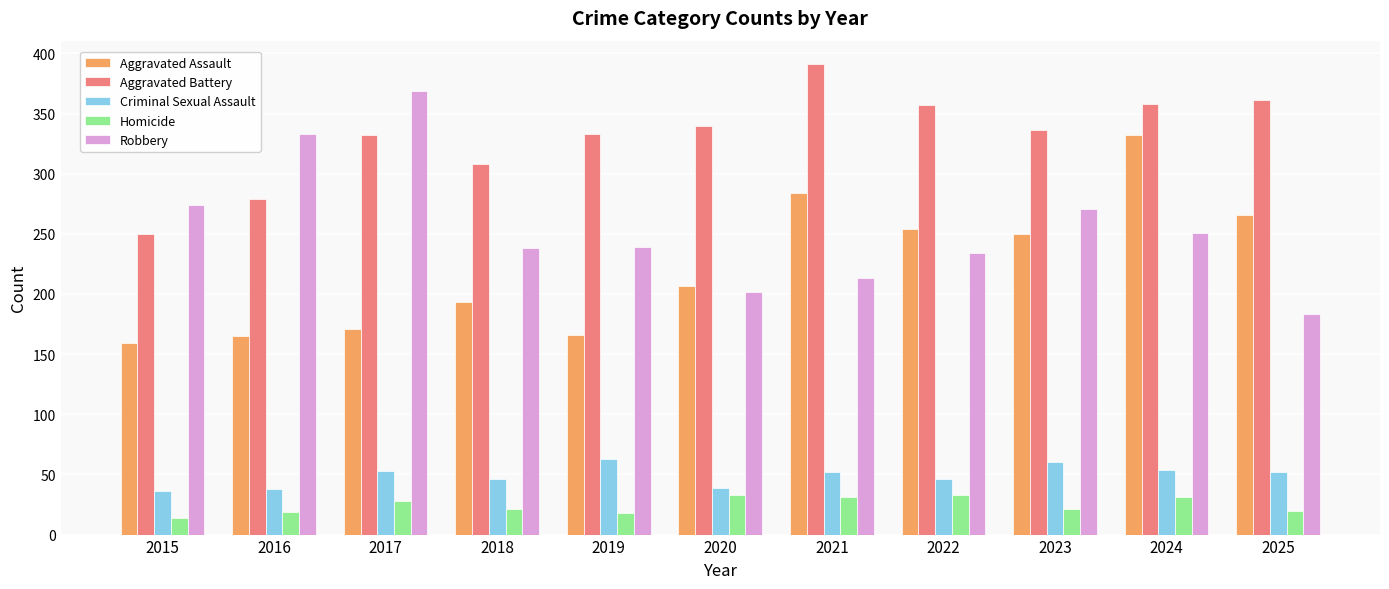

What is the spread (max minus min) of values at 2018?

287